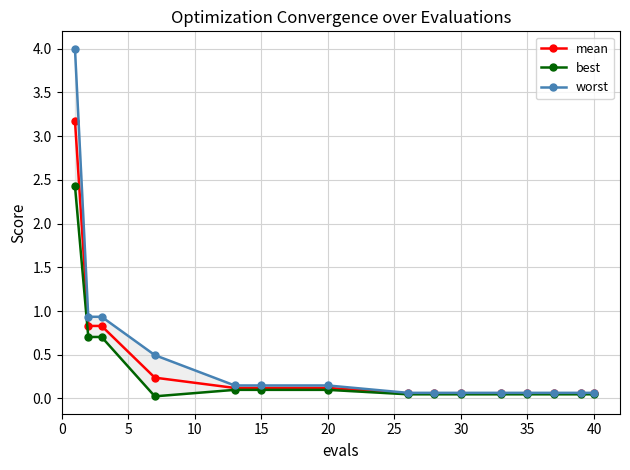

The mean series shows 0.1 at 20. True or false?

True